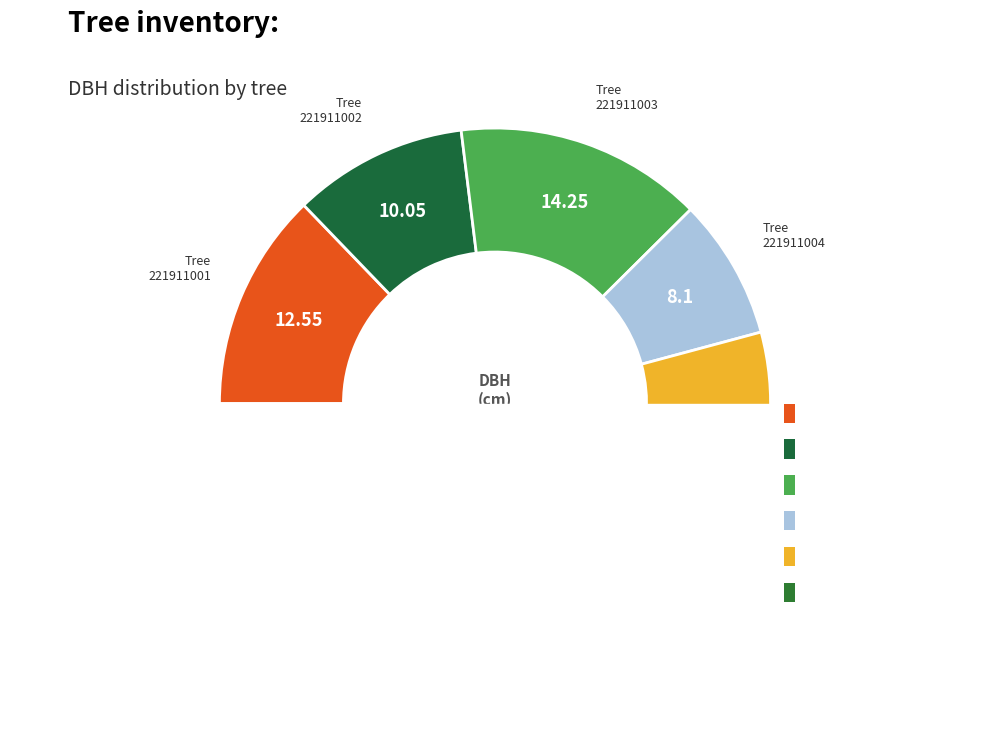

Is it true that 221911005 is 12% of the pie?

False